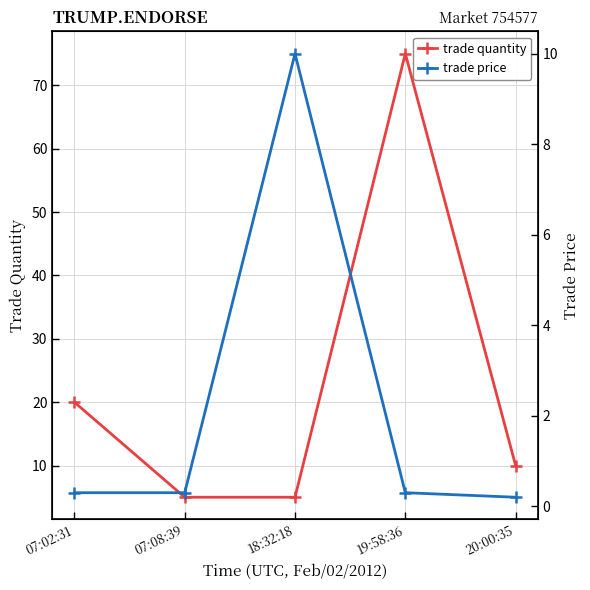

Rank the series by their maximum value, from lowest to highest.

trade price, trade quantity